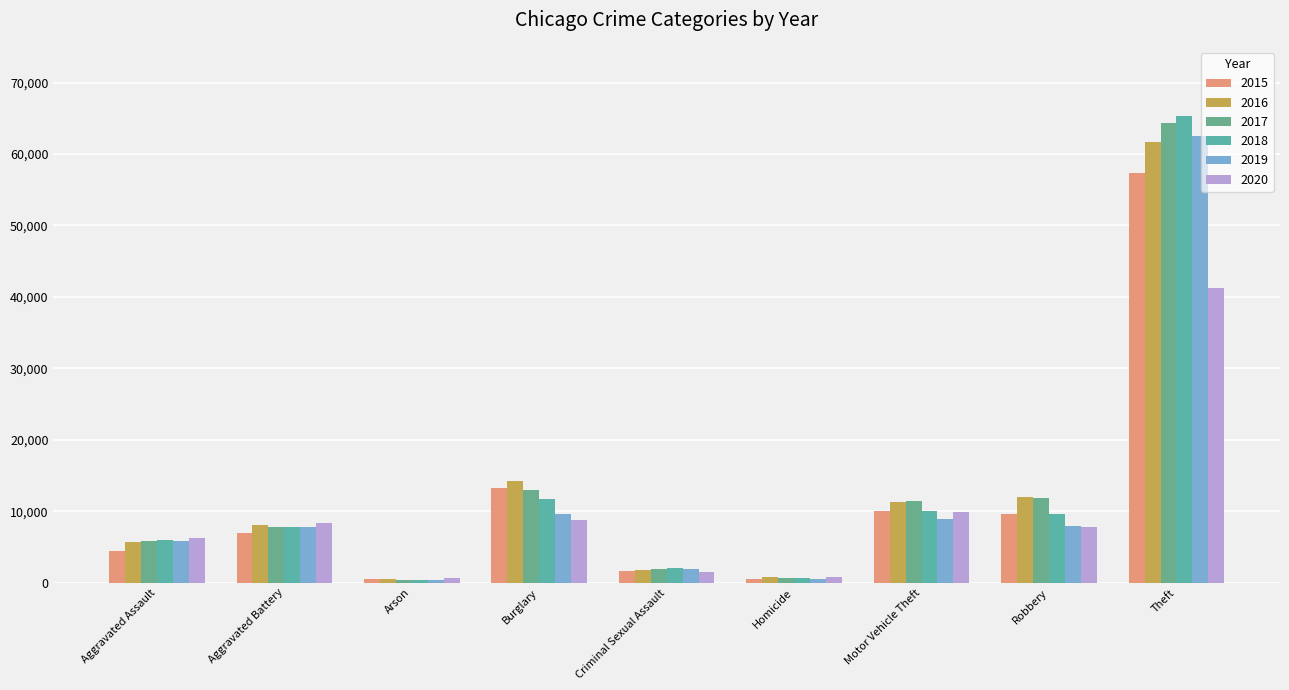

How many bars are there in total?

54